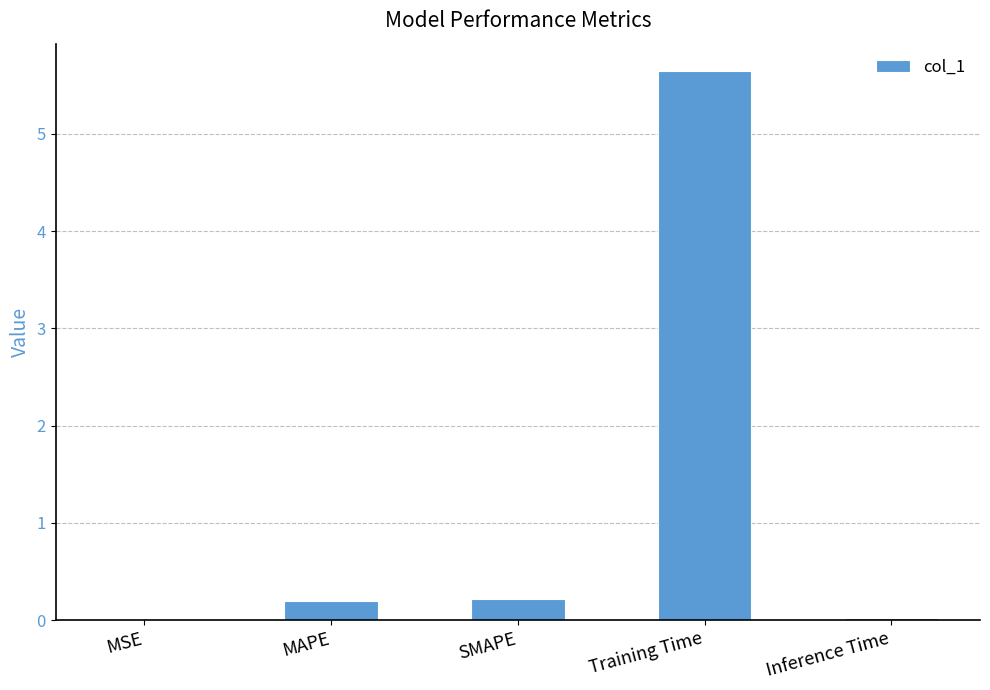

Is it true that the value at Training Time is 8.4?

False